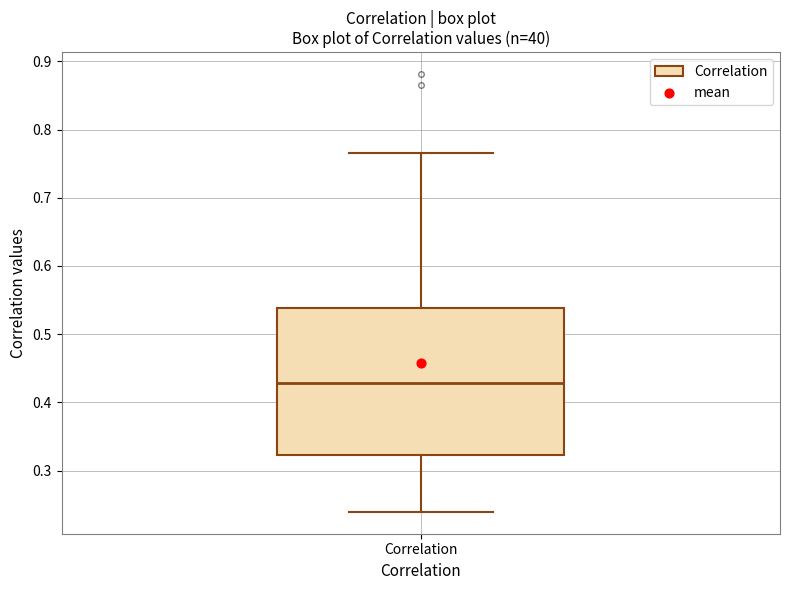

Read this box plot against the y-axis: the position of the median line, the range covered by the box, and the ends of both whiskers. The values are not printed on the chart, so give them approximately, as read against the axis.

median 0.43, box 0.32 to 0.54, whiskers 0.24 to 0.77